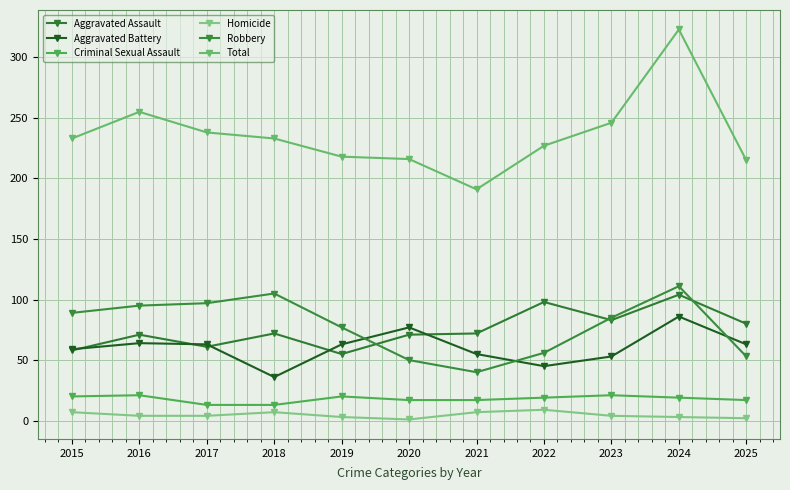

At how many categories does at least one series exceed 213?

10